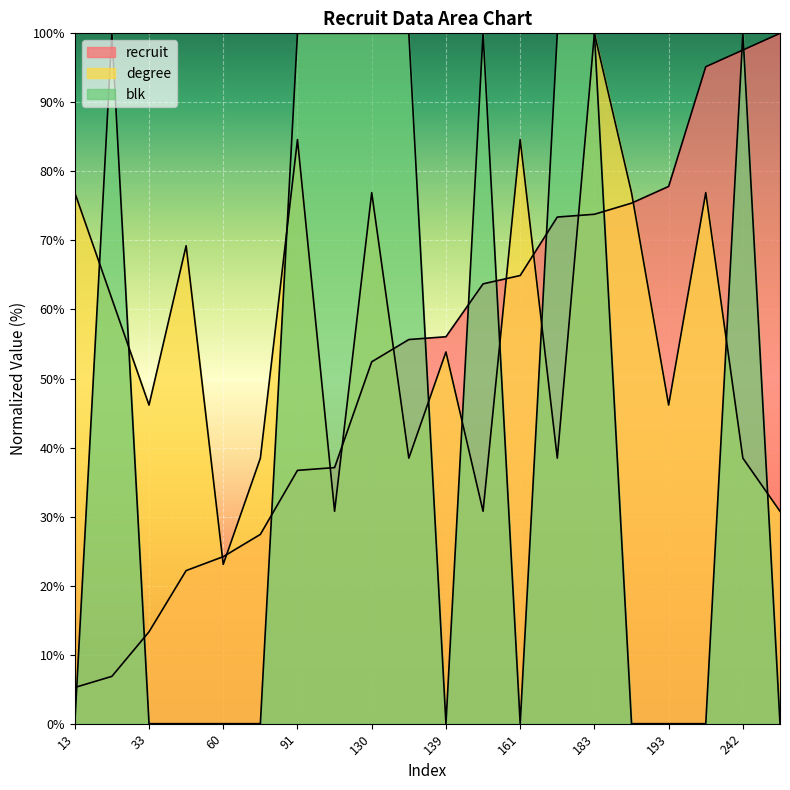

Which category has the highest value in the degree series?

183